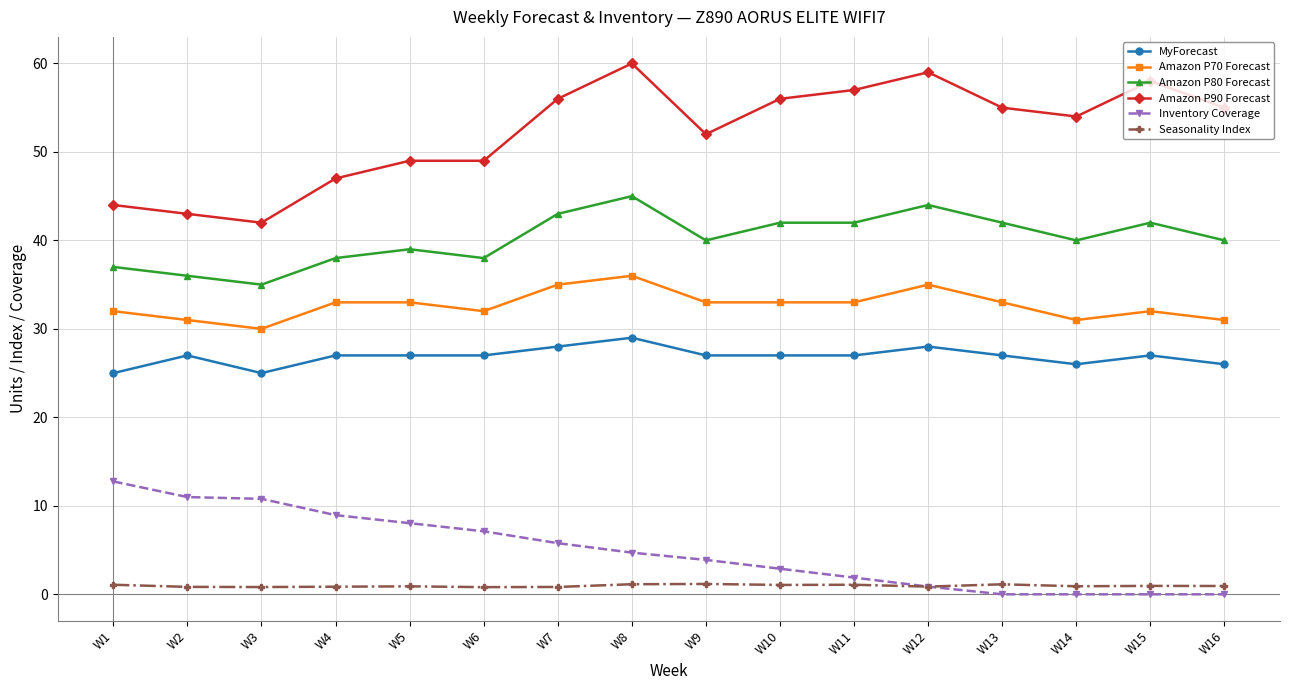

What is the lowest value of the Amazon P80 Forecast series?

35.0